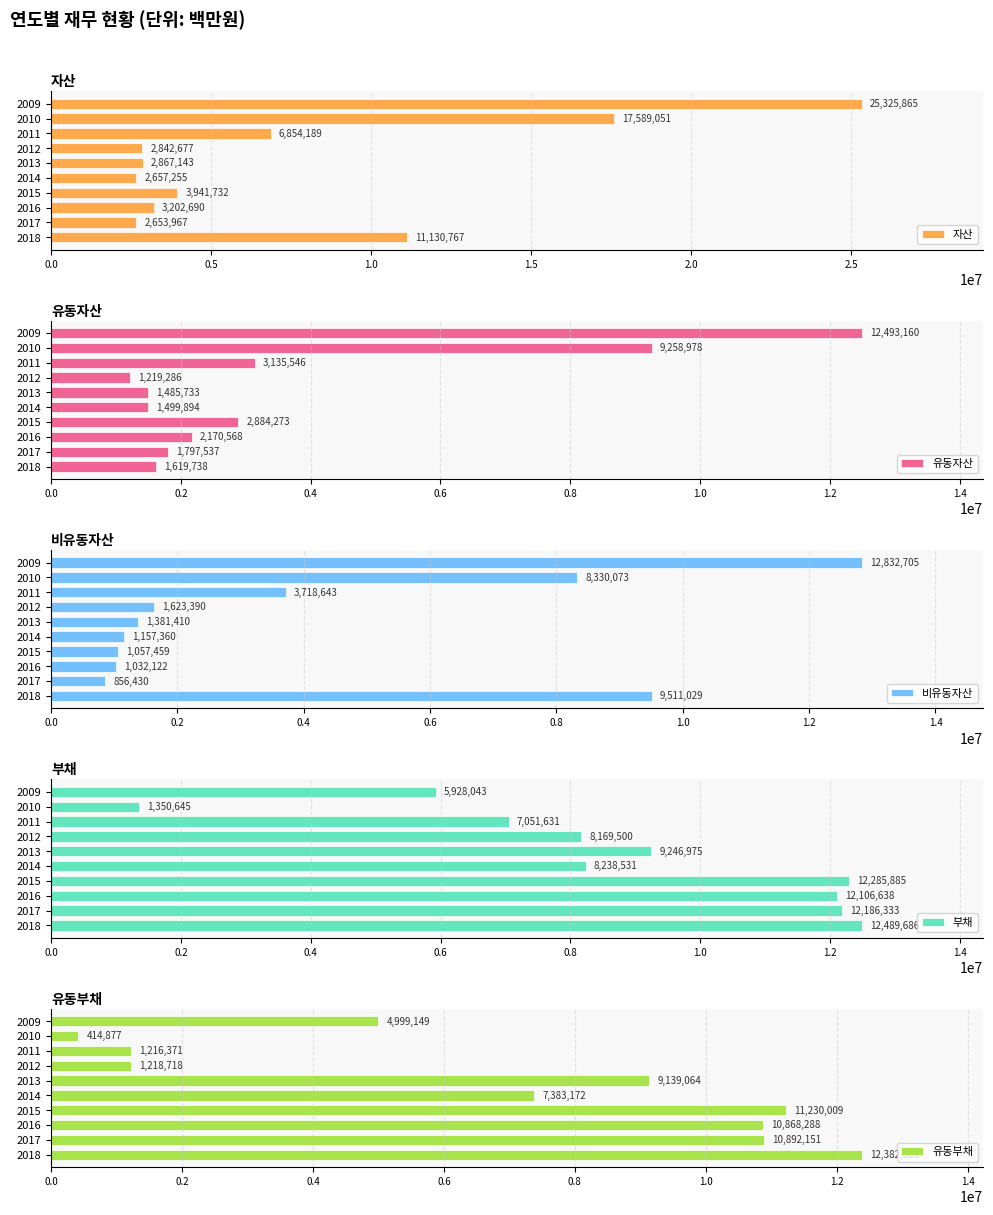

Rank the categories by 비유동자산 value from highest to lowest.

2009, 2018, 2010, 2011, 2012, 2013, 2014, 2015, 2016, 2017